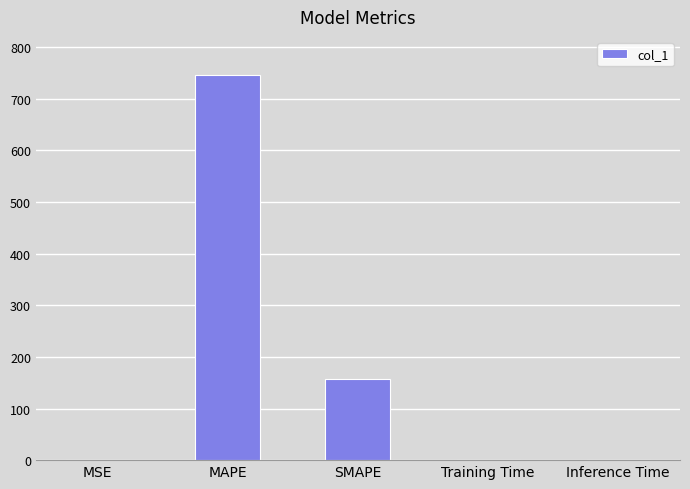

Is it true that the value at SMAPE is 157.7?

True